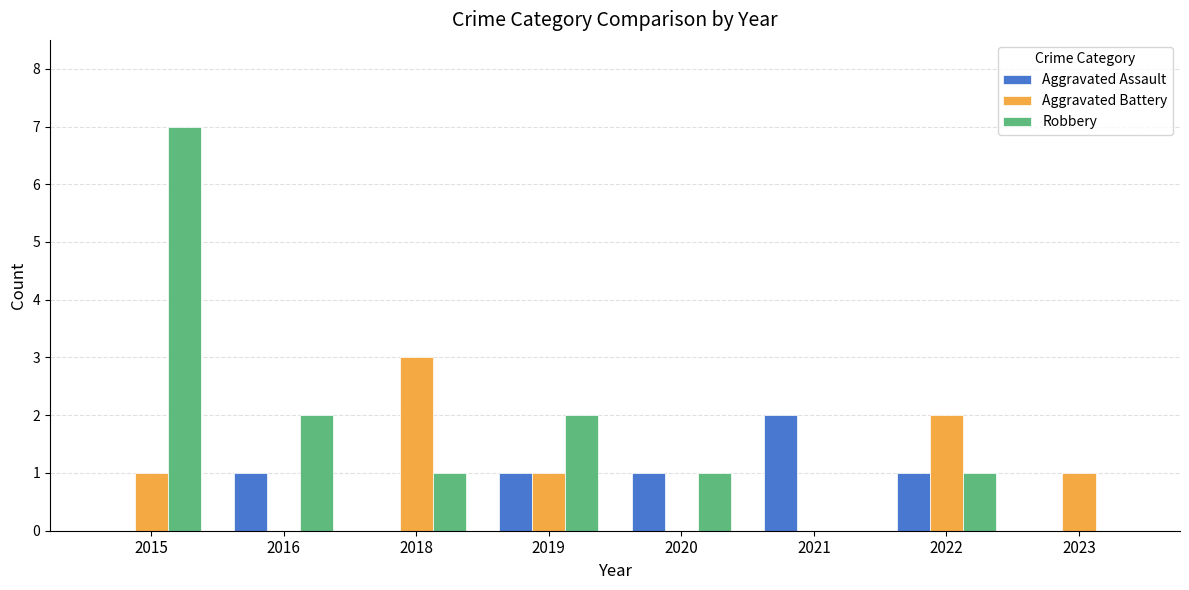

Which series changed the most between 2016 and 2021?

Robbery